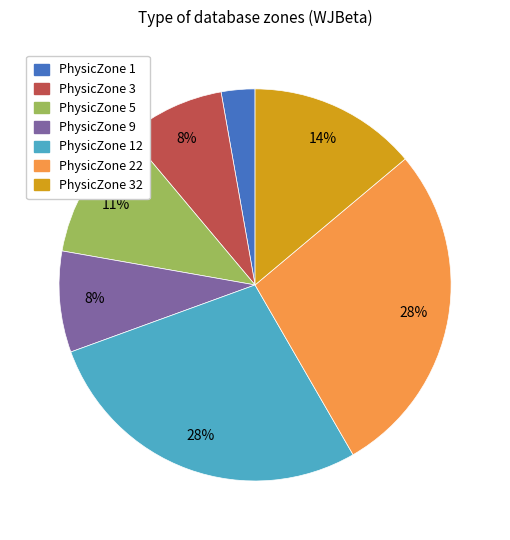

What percentage is the PhysicZone 22 slice, to the nearest percent?

28%